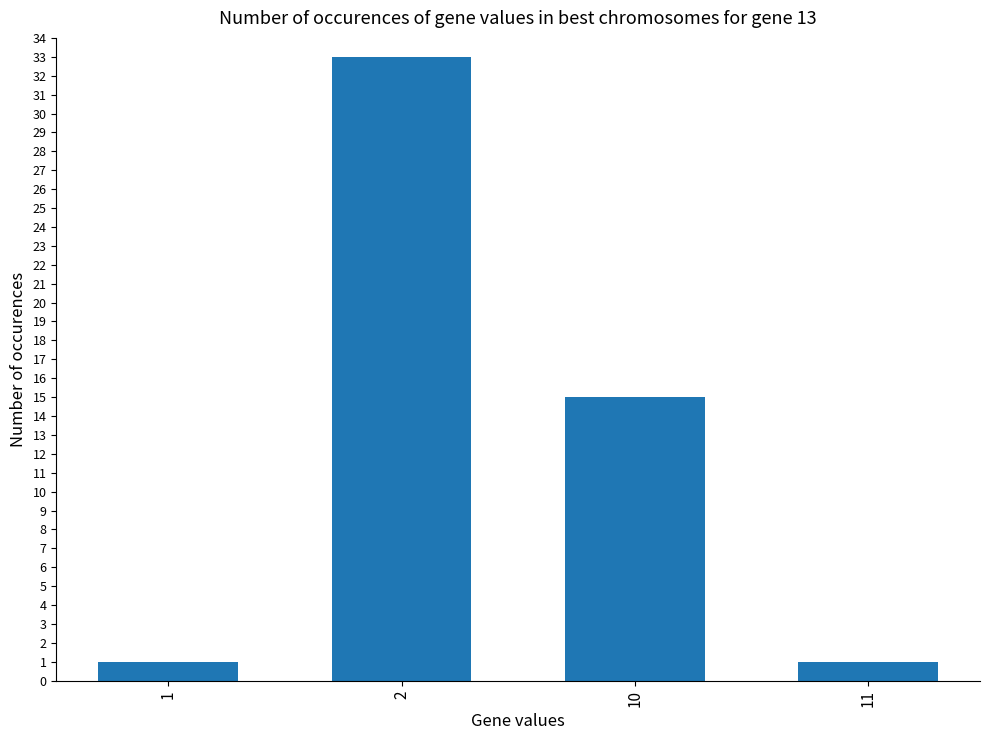

How many data points are less than 15?

2